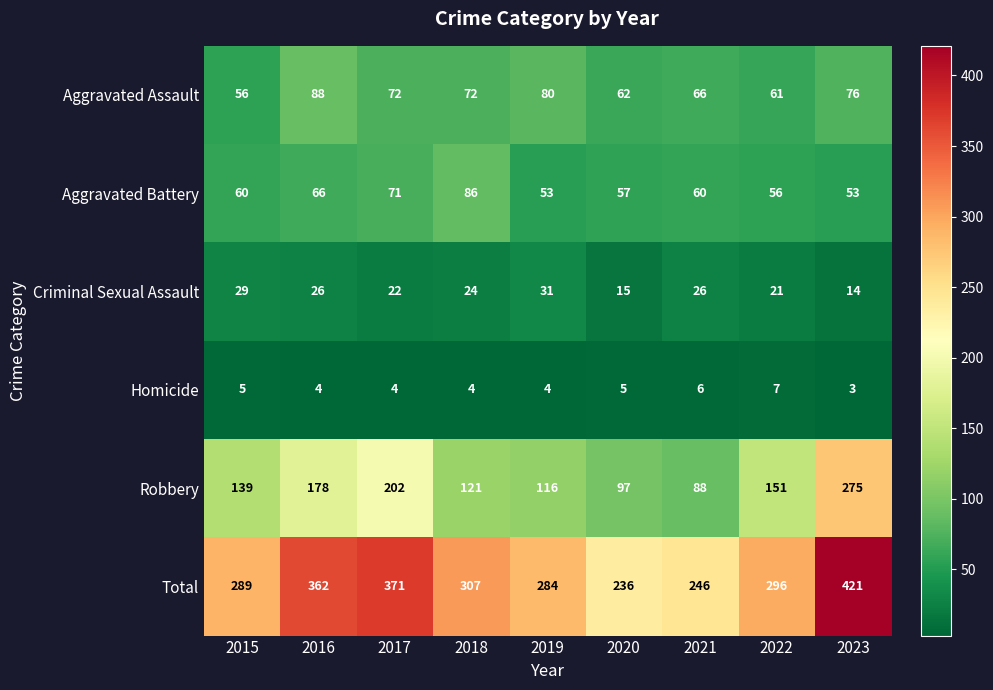

Which label corresponds to the smallest value in the chart?

2023